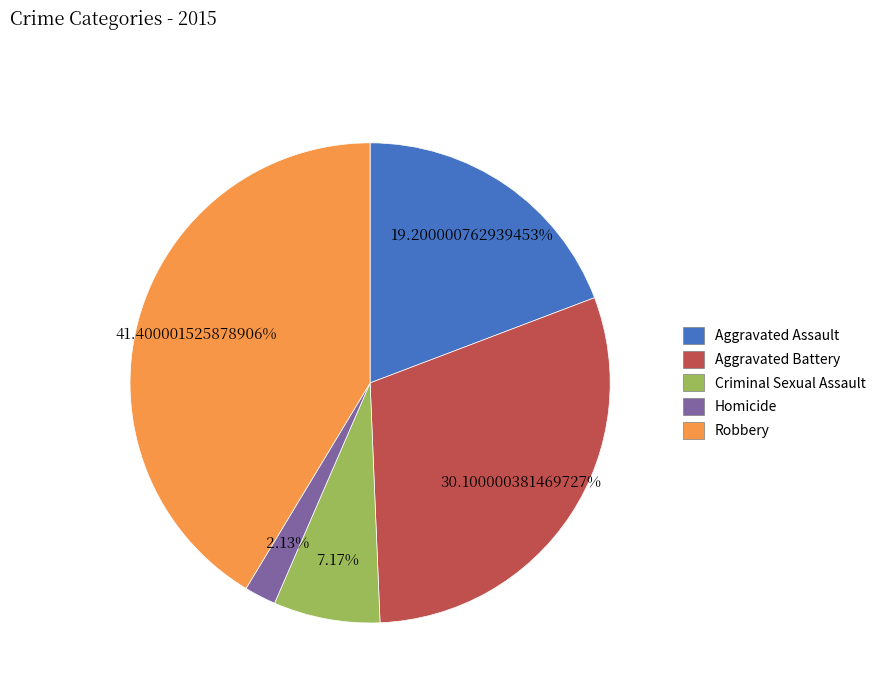

What percentage is the Homicide slice, to the nearest percent?

2%